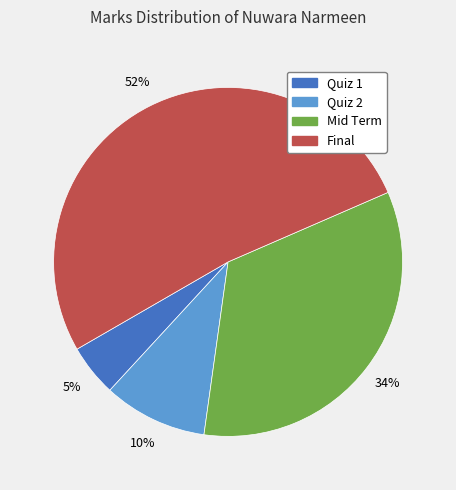

Count the number of slices in the pie.

4